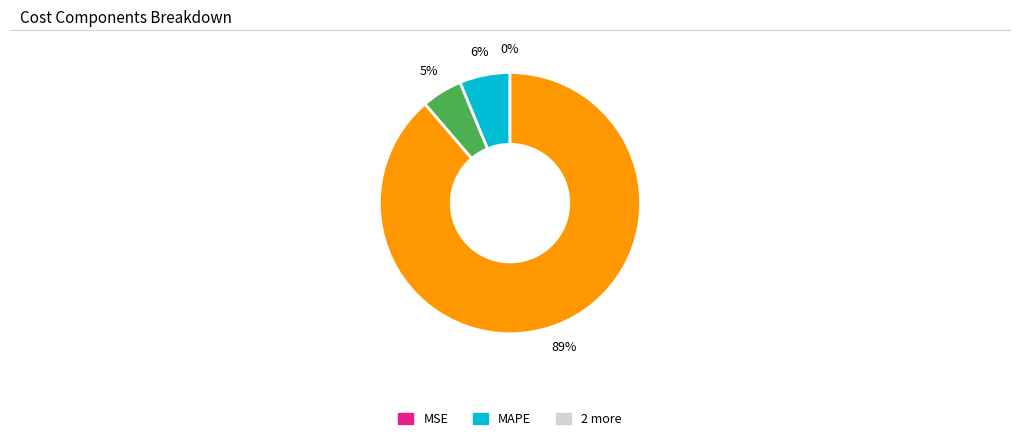

To the nearest percent, what is the average slice percentage?

25%